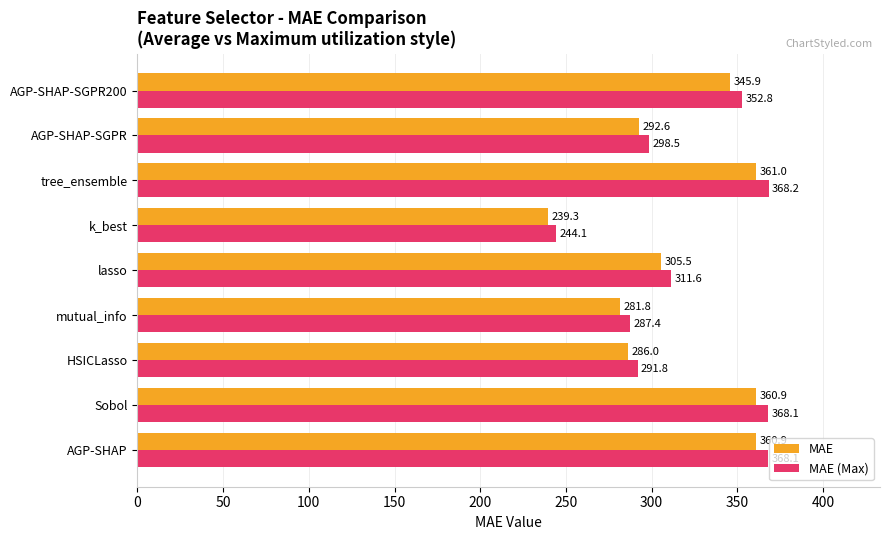

Where is MAE nearest to the value 300?

lasso